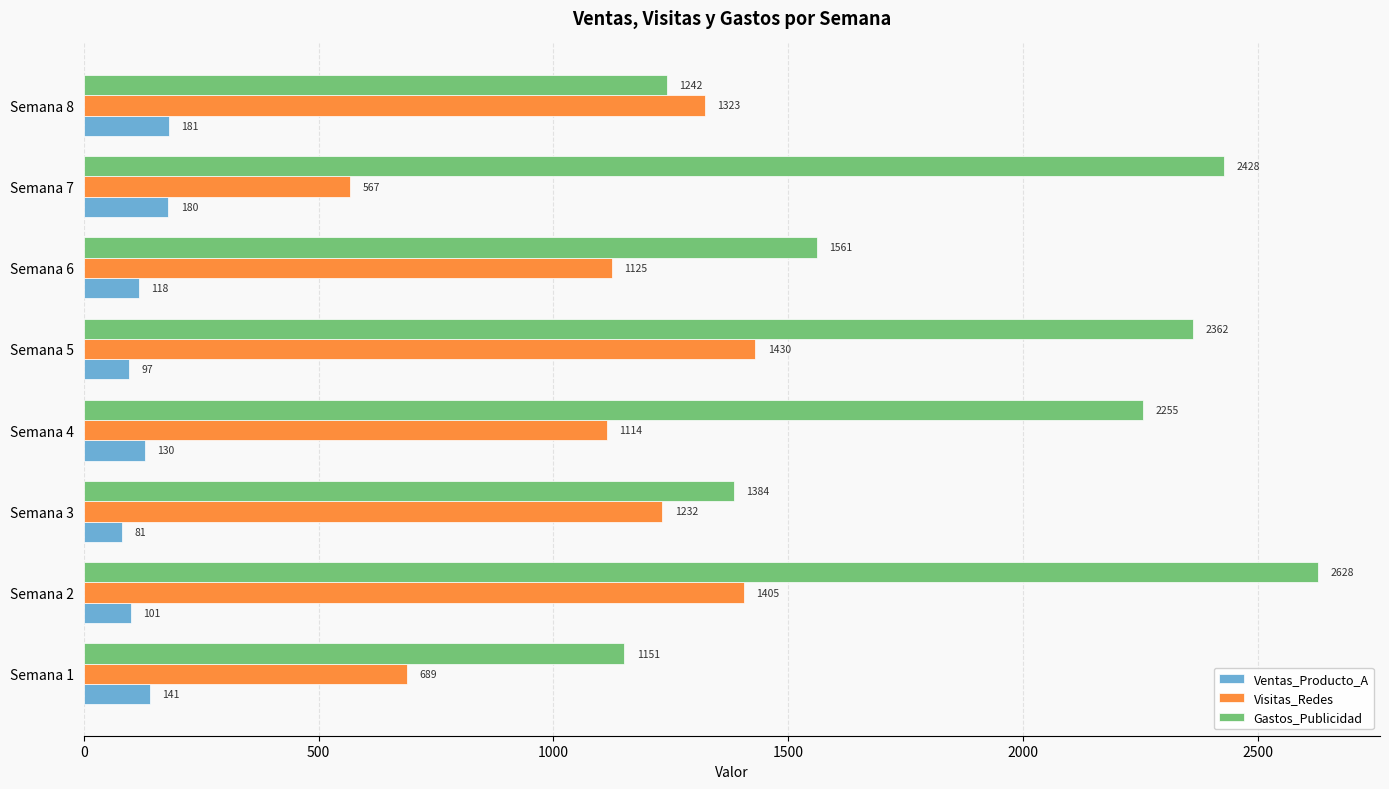

What is the average value of the Visitas_Redes series?

1111